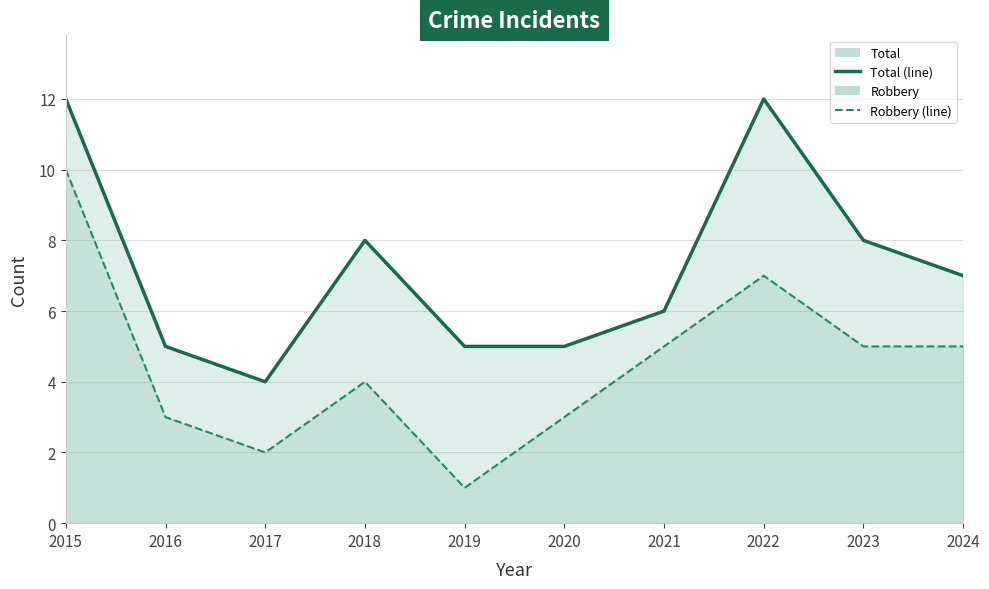

True or false: Robbery (line) and Total (line) intersect in this chart.

False